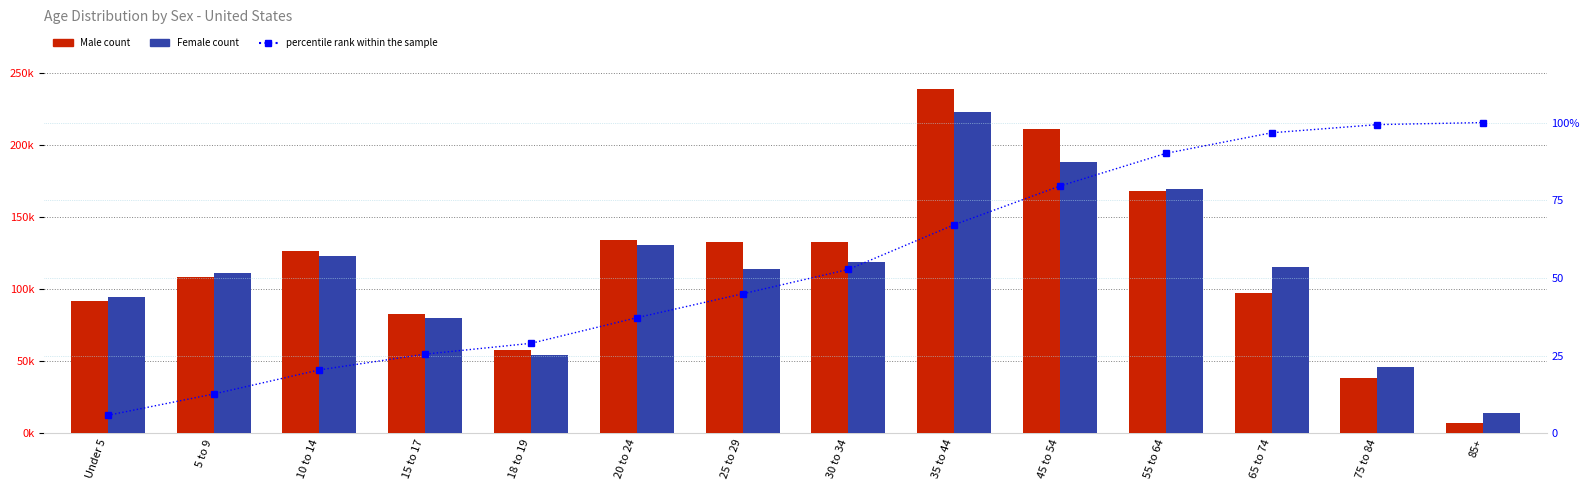

What position from the right is Under 5?

14